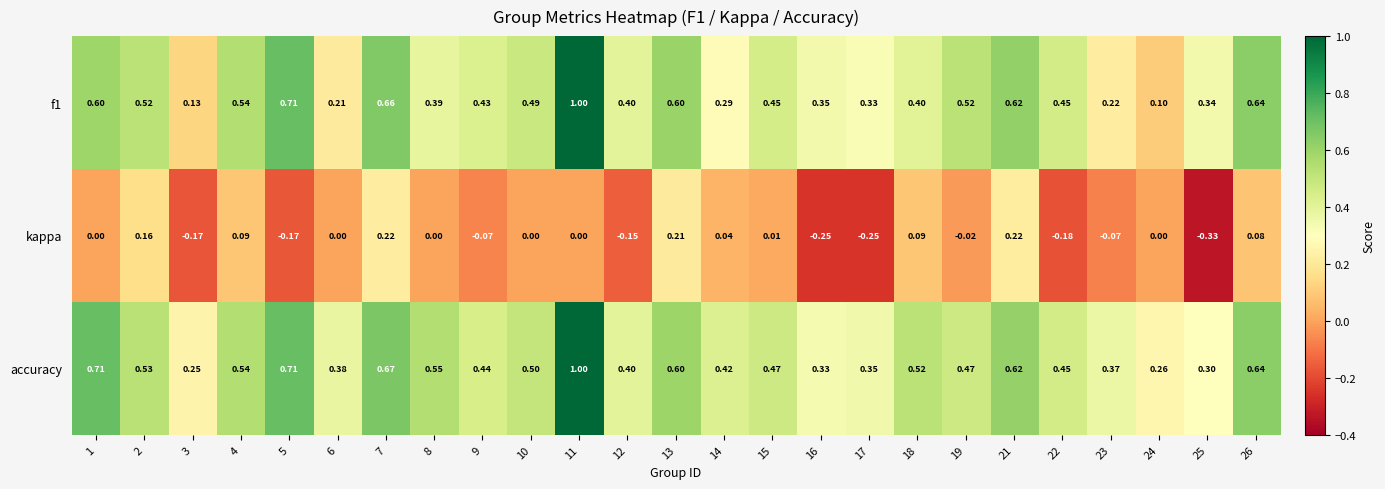

Between 8 and 25, which series saw the biggest shift?

kappa